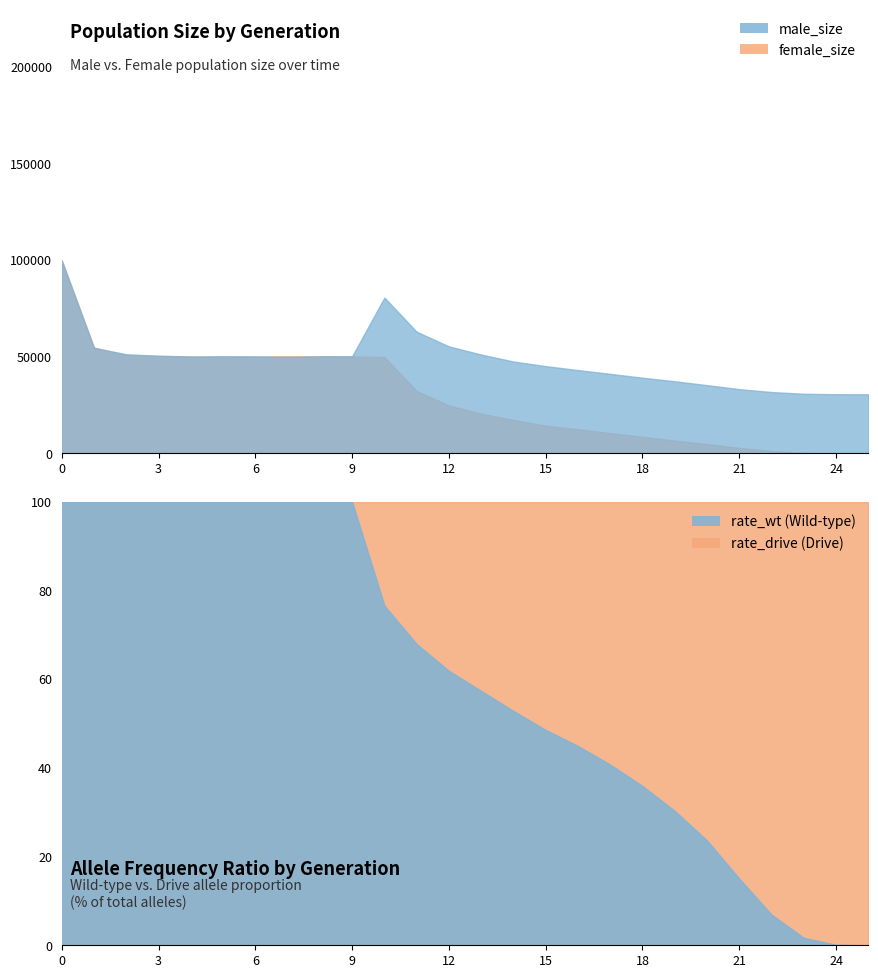

Where do rate_drive and rate_wt first cross each other?

14 and 15